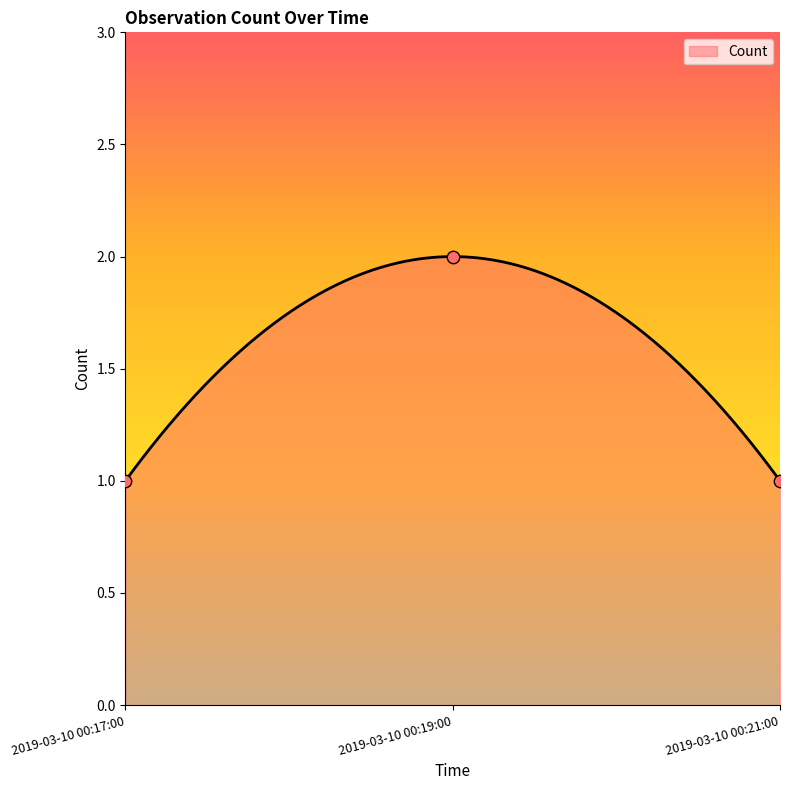

Approximately how many times larger is the value at 2019-03-10 00:21:00 compared to 2019-03-10 00:19:00?

0.5